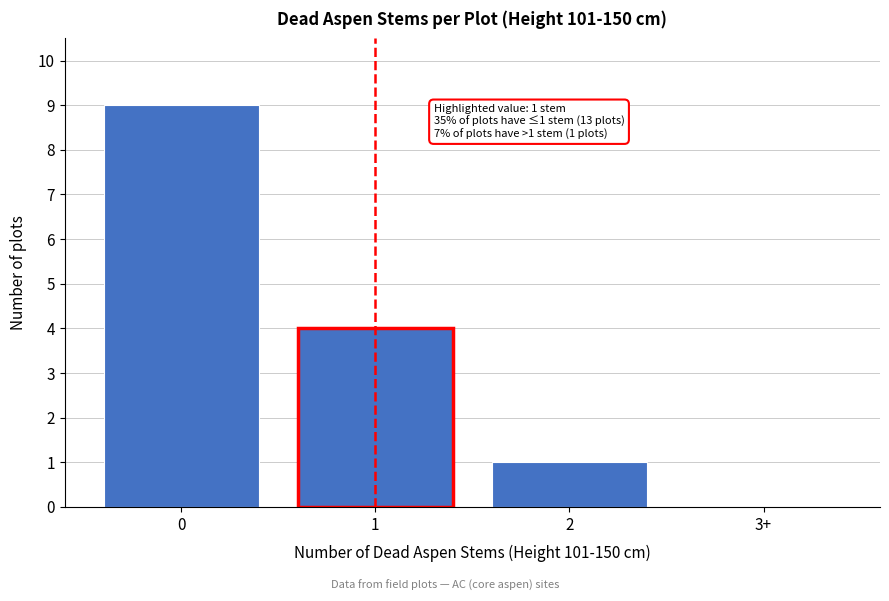

Reading left to right, transcribe all the data shown in this chart.

0=9	1=4	2=1	3+=0